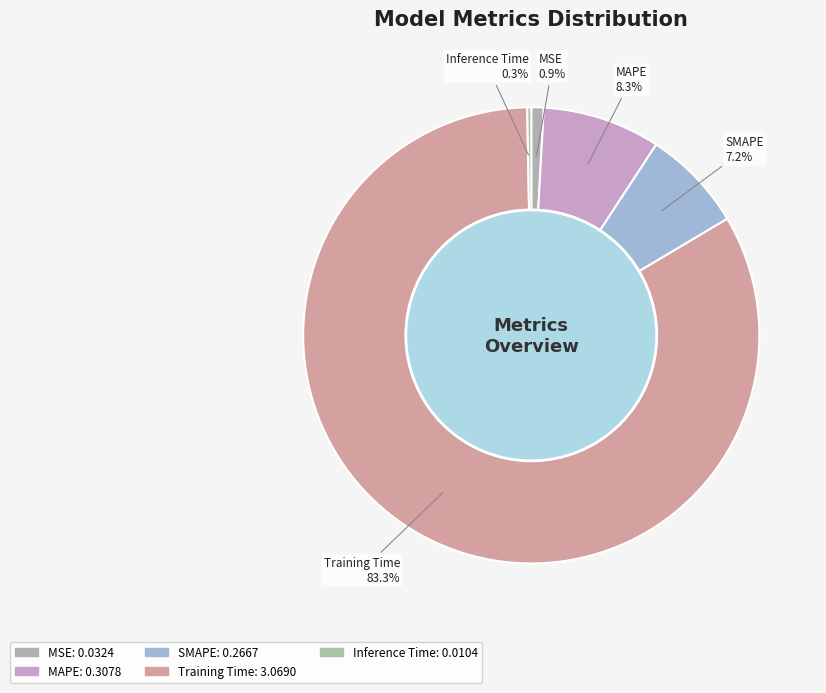

To the nearest percent, what percentage of the pie is SMAPE?

7%